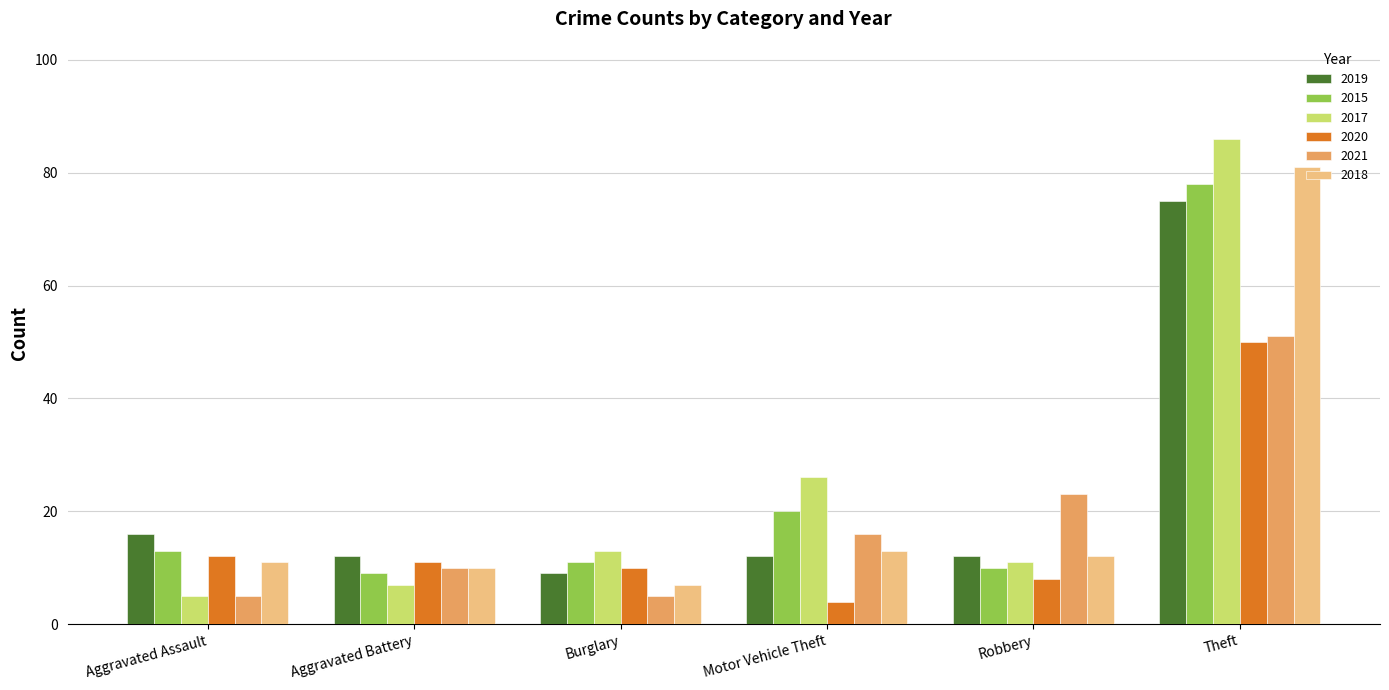

Is it true that 2020 equals 10 at Burglary?

True